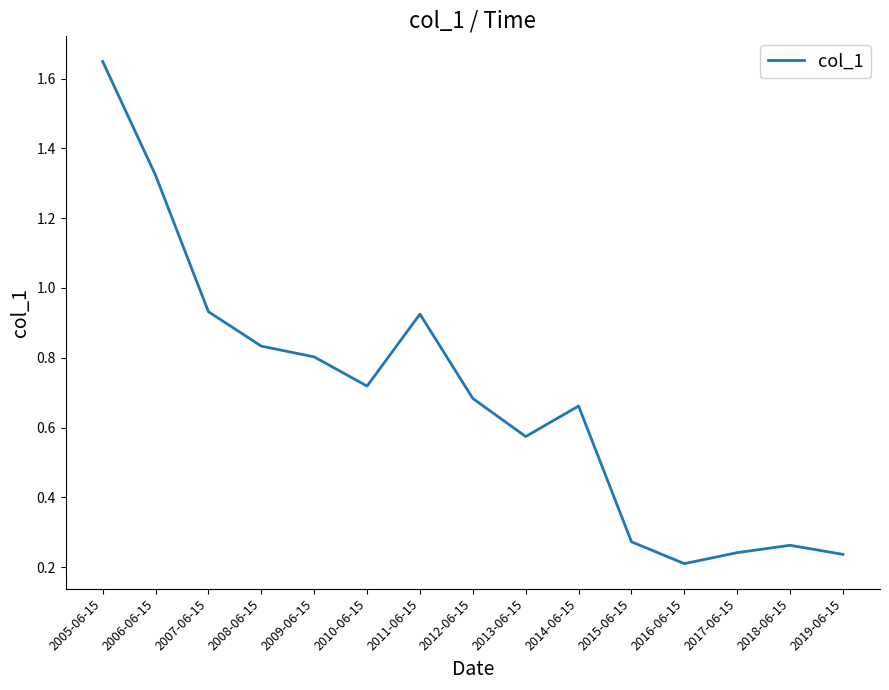

What is the change in value from 2007-06-15 to 2015-06-15?

-0.7